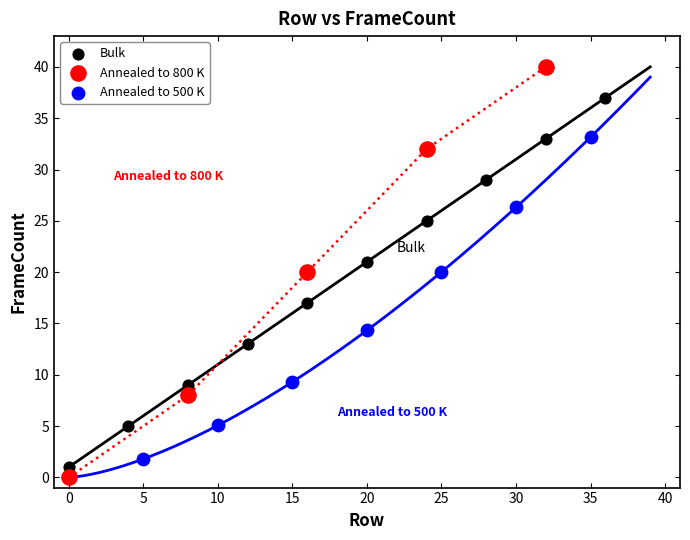

Which series contains the highest Y value?

Annealed to 800 K